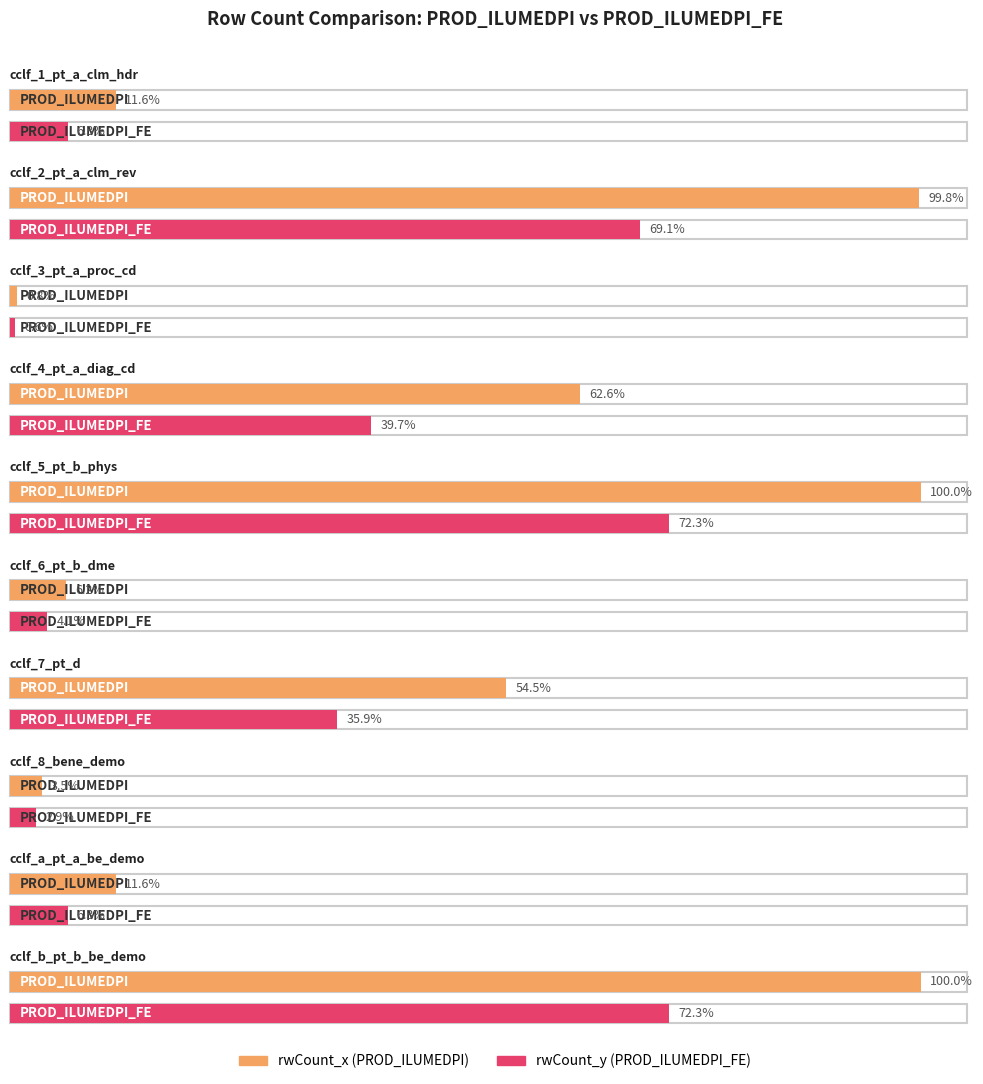

What is the sum of the rwCount_y values at cclf_b_pt_b_be_demo and cclf_4_pt_a_diag_cd?

1206135